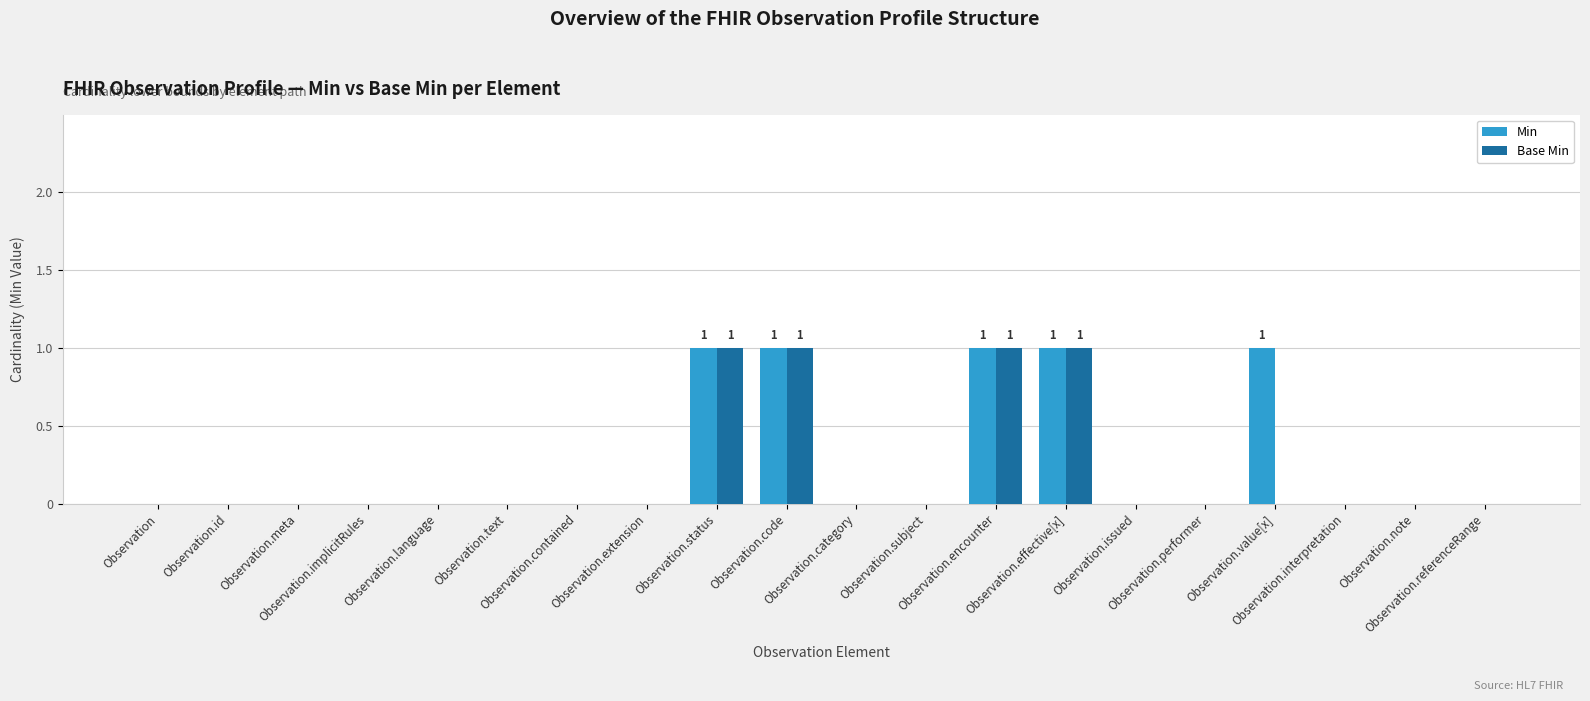

Does the chart contain stacked bars?

No